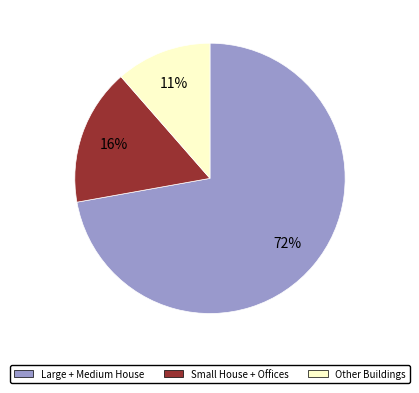

Does any single category account for the majority?

Yes